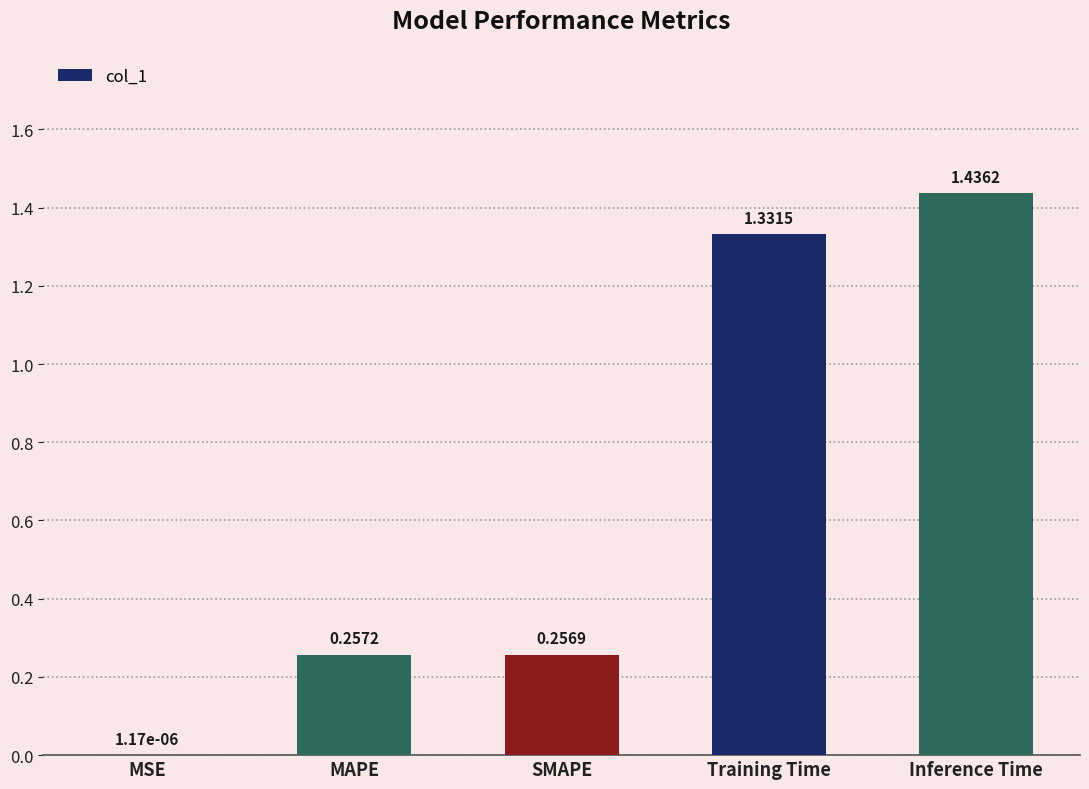

At which category does the chart reach its peak across all series?

Inference Time